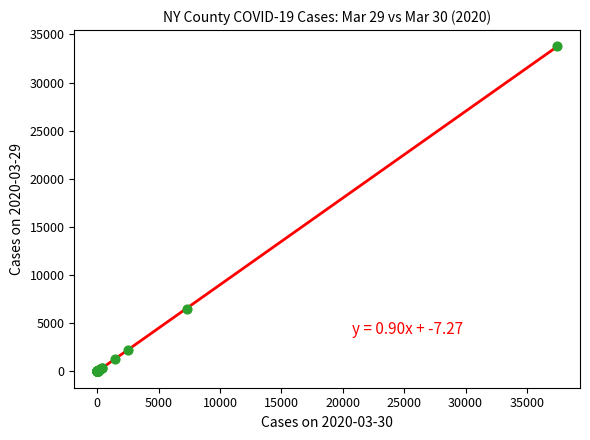

What Y value in the scatter plot is closest to 16884?

6445